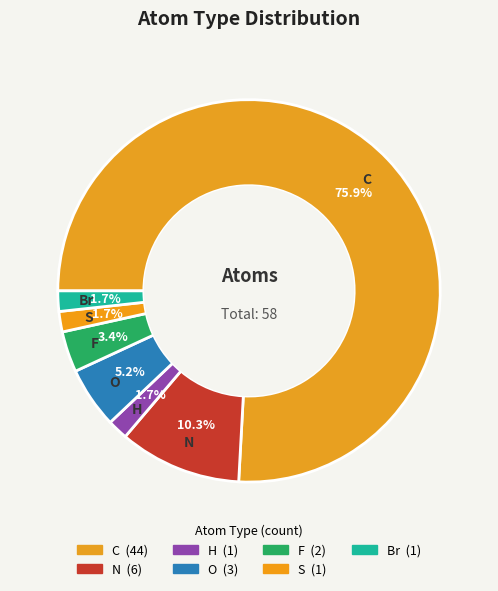

Which slice represents more than half of the pie?

C